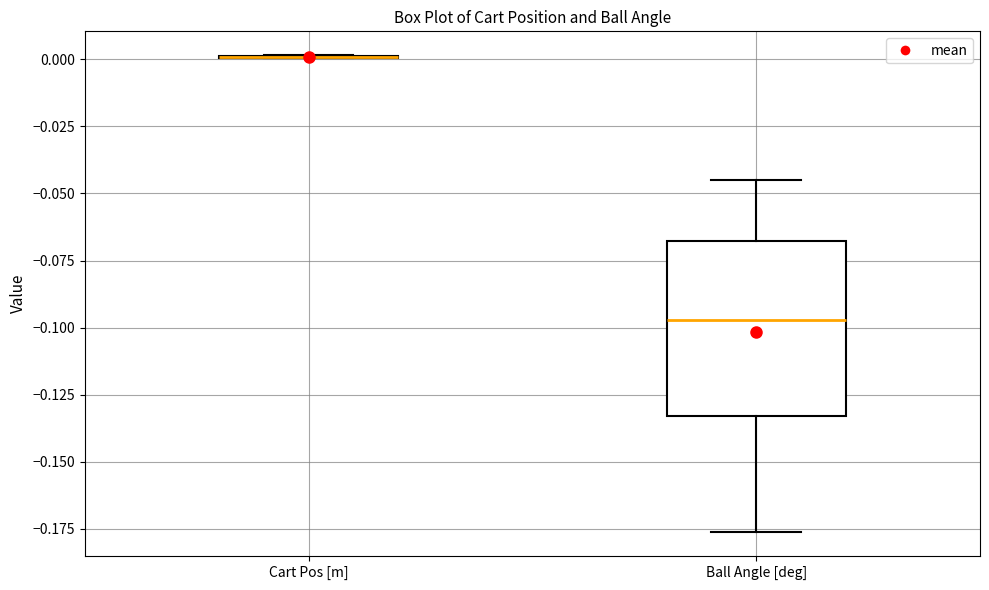

Reading left to right, read every box against the y-axis: the position of its median line, the range the box covers, and the ends of its whiskers. The values are not printed on the chart, so give them approximately, as read against the axis.

Cart Pos [m]: box collapsed to a line at 0.000, whiskers 0.000 to 0.000
Ball Angle [deg]: median -0.095, box -0.135 to -0.070, whiskers -0.175 to -0.045